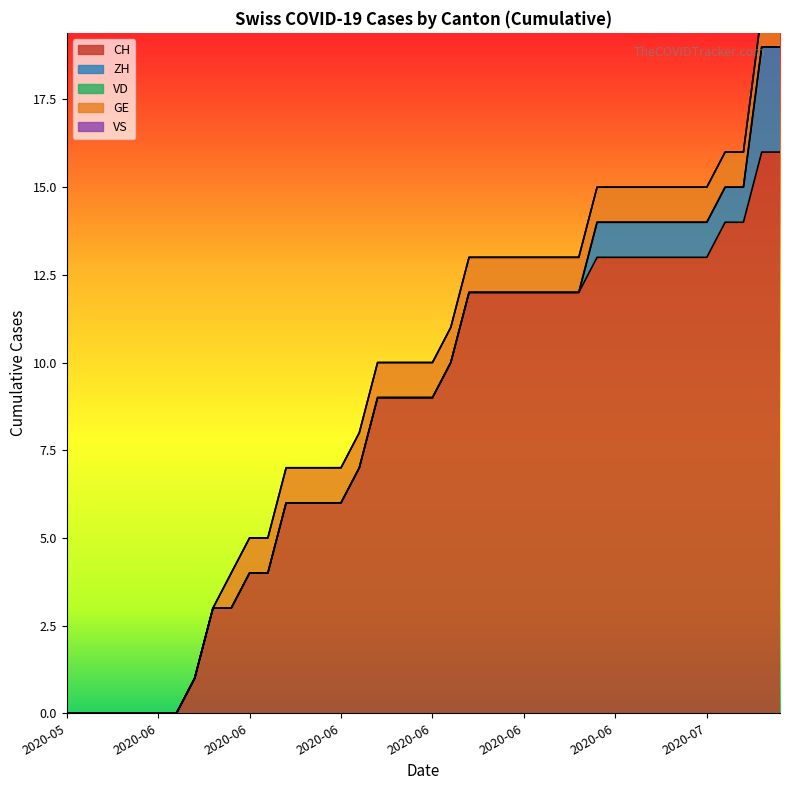

Does the chart have visible grid lines?

No